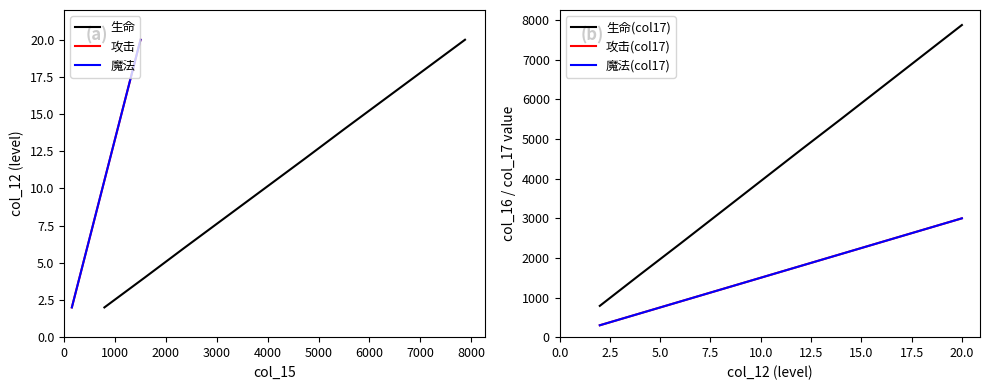

The value of 生命 at 5000 is 16. True or false?

False